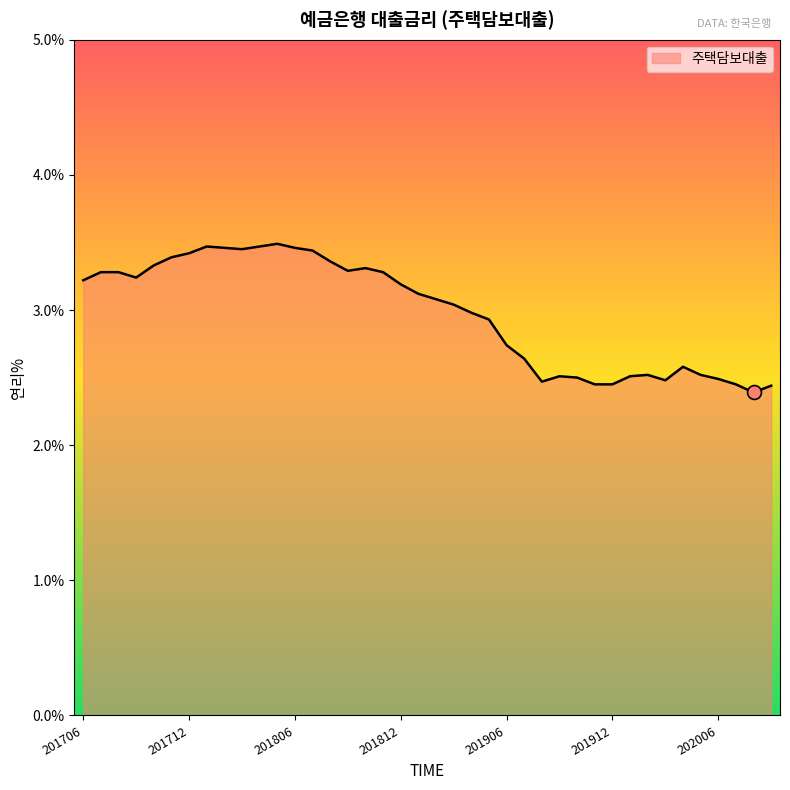

What is the greatest value displayed?

3.5